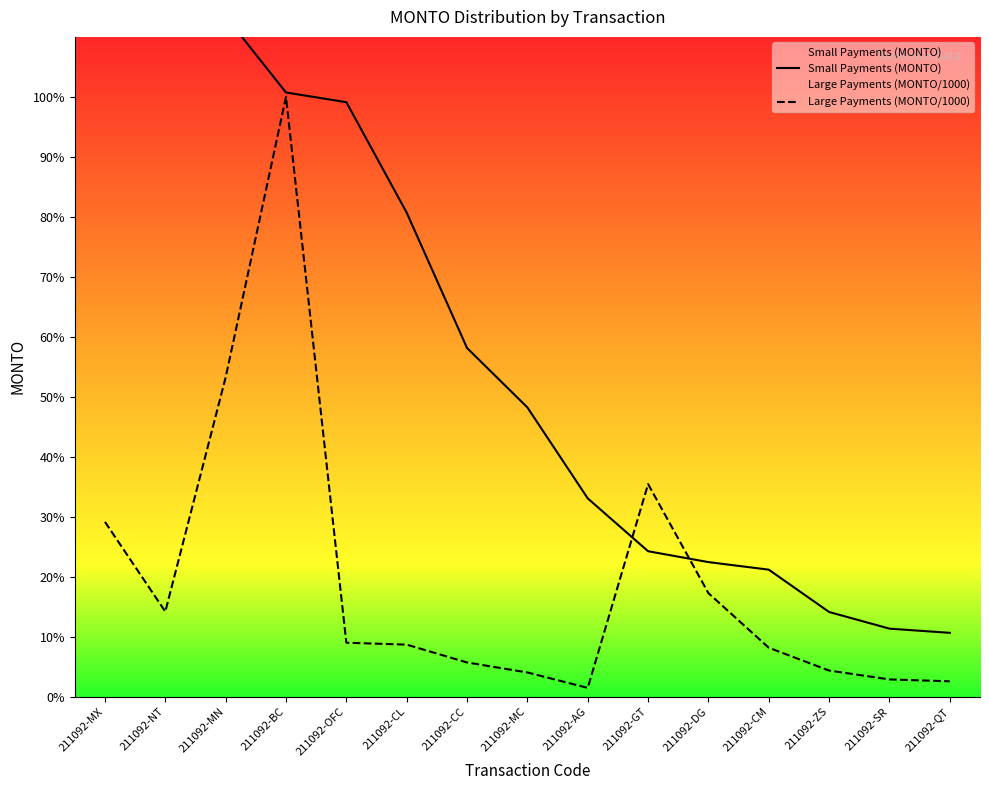

True or false: Large Payments (MONTO/1000) has more than 1 interior local peaks.

True